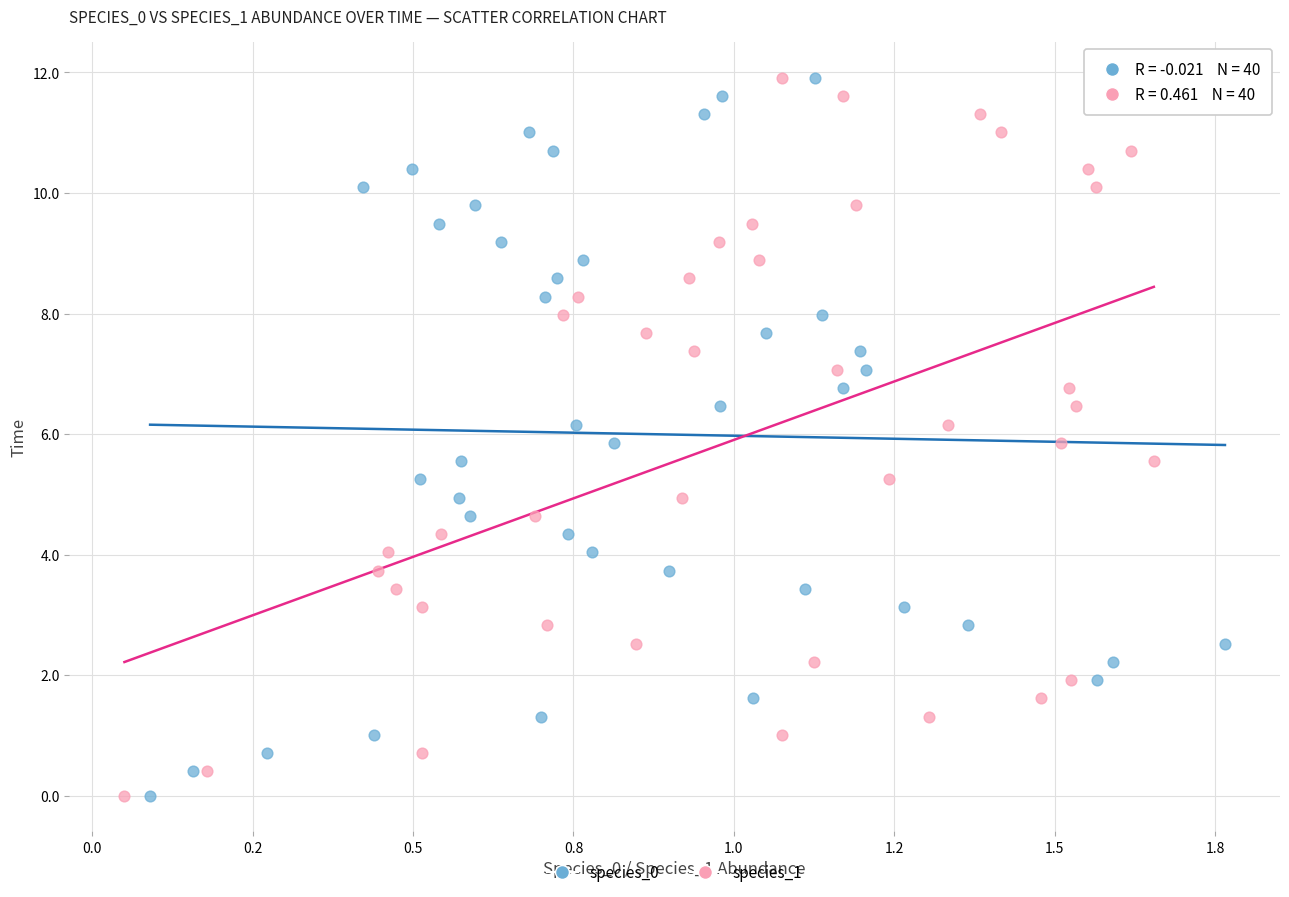

What are all the series names shown in the legend?

species_0, species_1